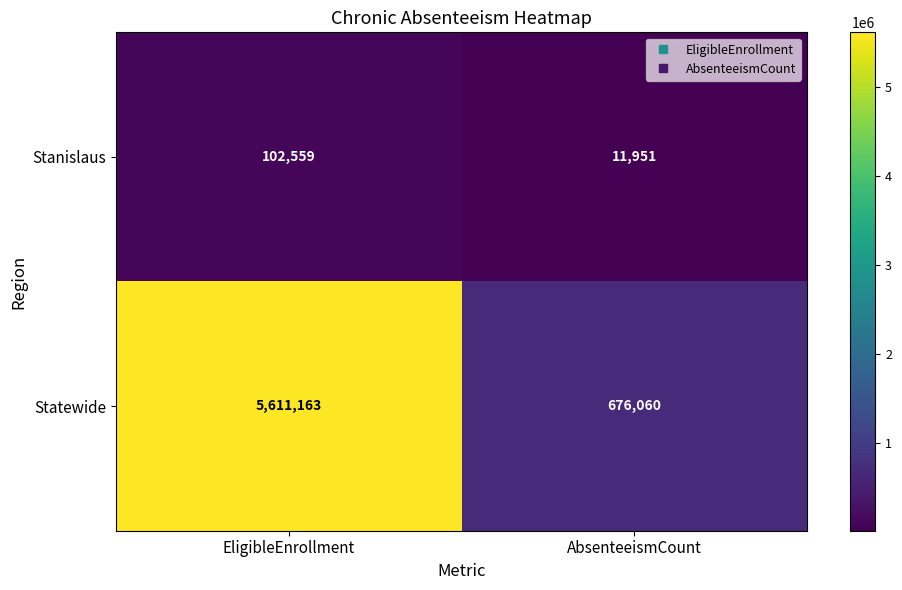

Reading left to right, extract all data points from this chart.

Stanislaus: EligibleEnrollment=102559	AbsenteeismCount=11951
Statewide: EligibleEnrollment=5611163	AbsenteeismCount=676060